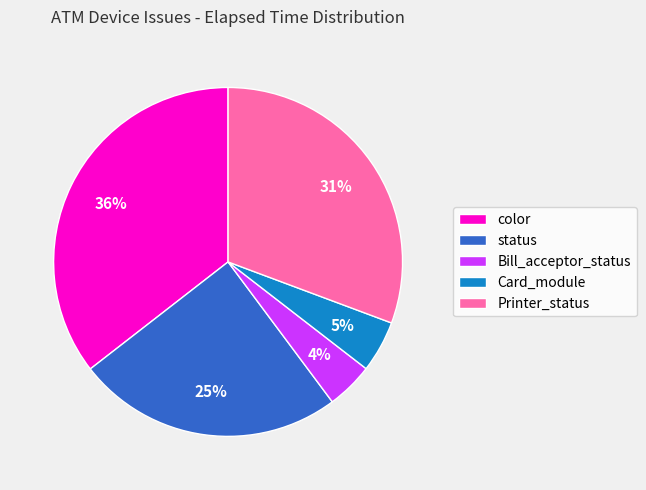

To the nearest percent, what is the difference between the Card_module and color slice percentages?

31%